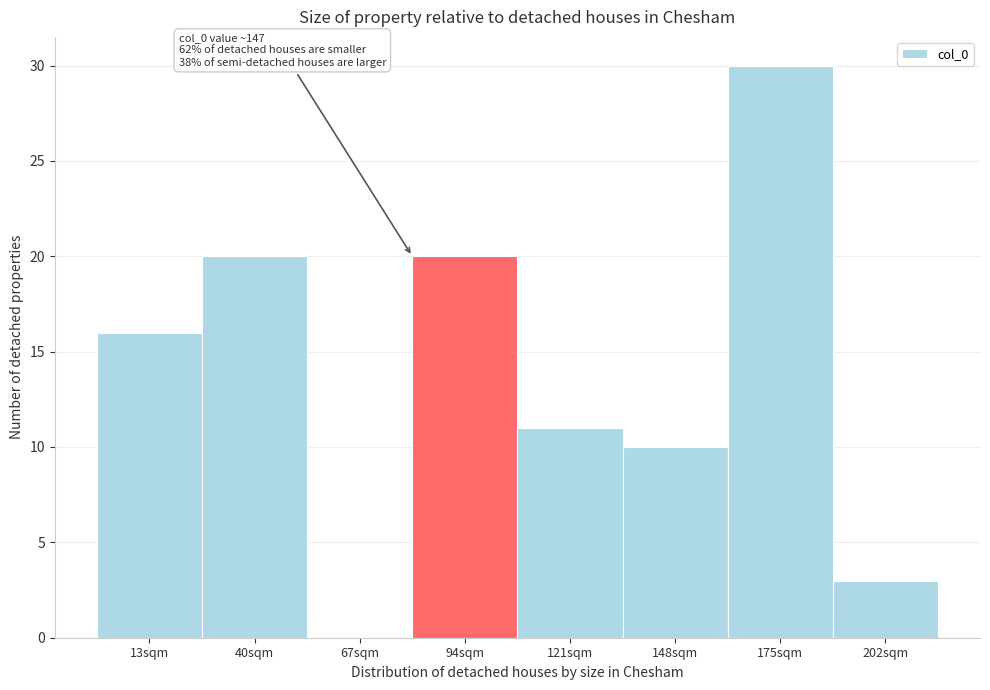

Which range on the x-axis has the tallest bar?

162 to 189